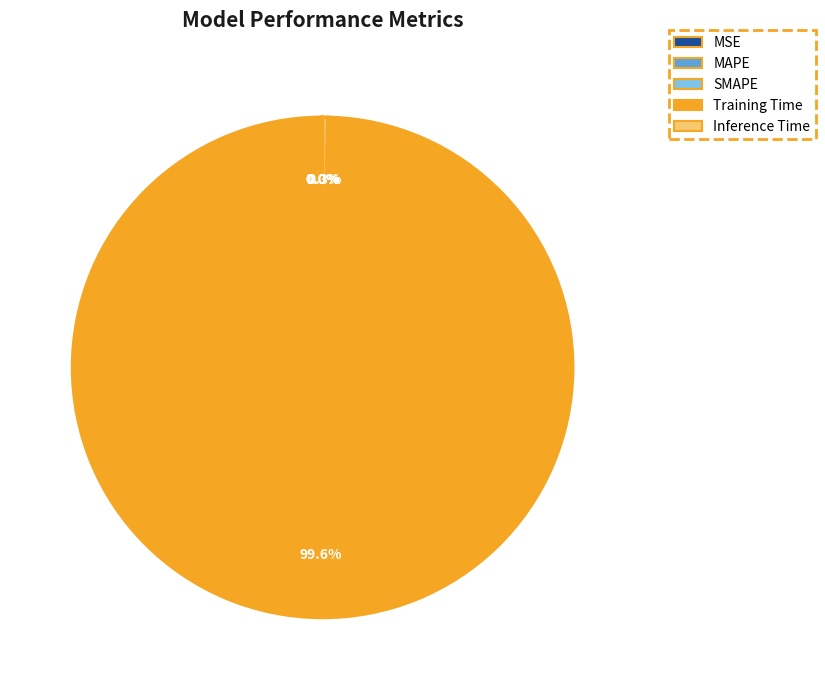

Which category has the biggest portion of the pie?

Training Time